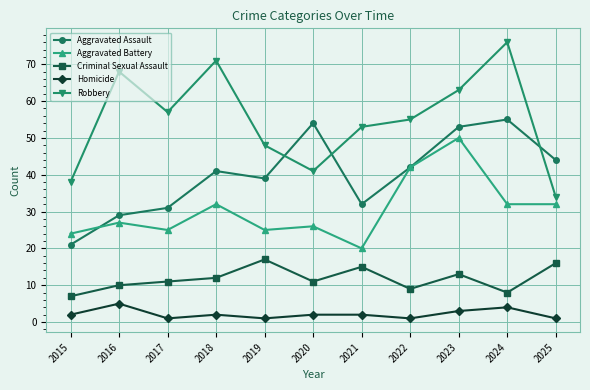

Does the chart display data point markers on the line(s)?

Yes